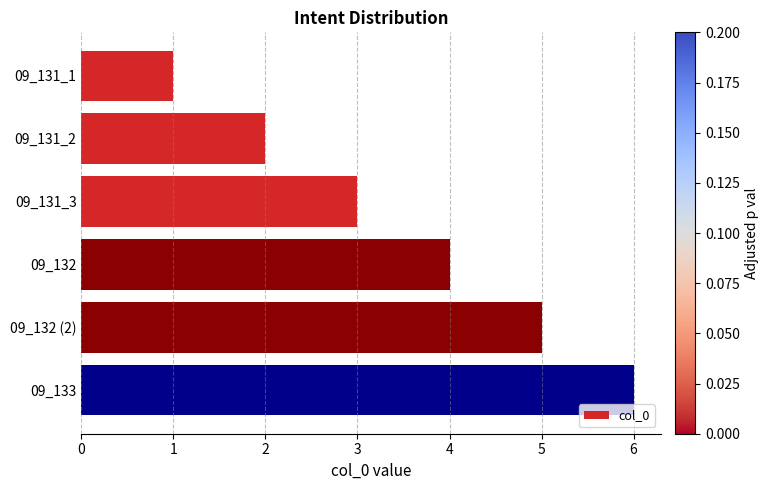

What is the change in value from 09_131_1 to 09_132 (2)?

+4